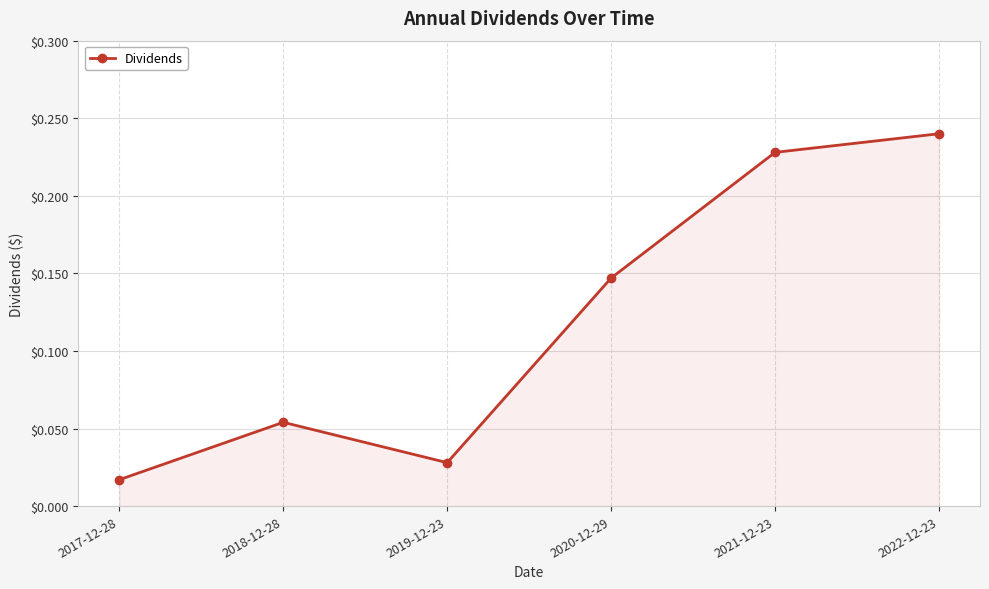

How many series are shown in this chart?

1